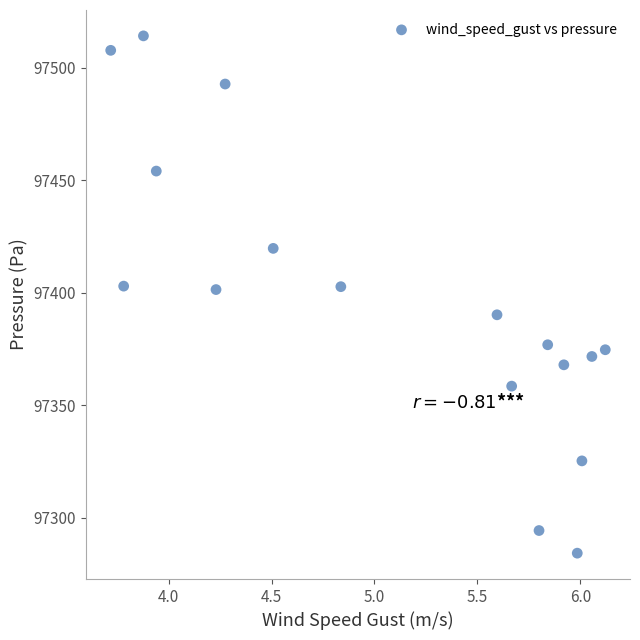

What is the range of Y values (max minus min)?

230.0